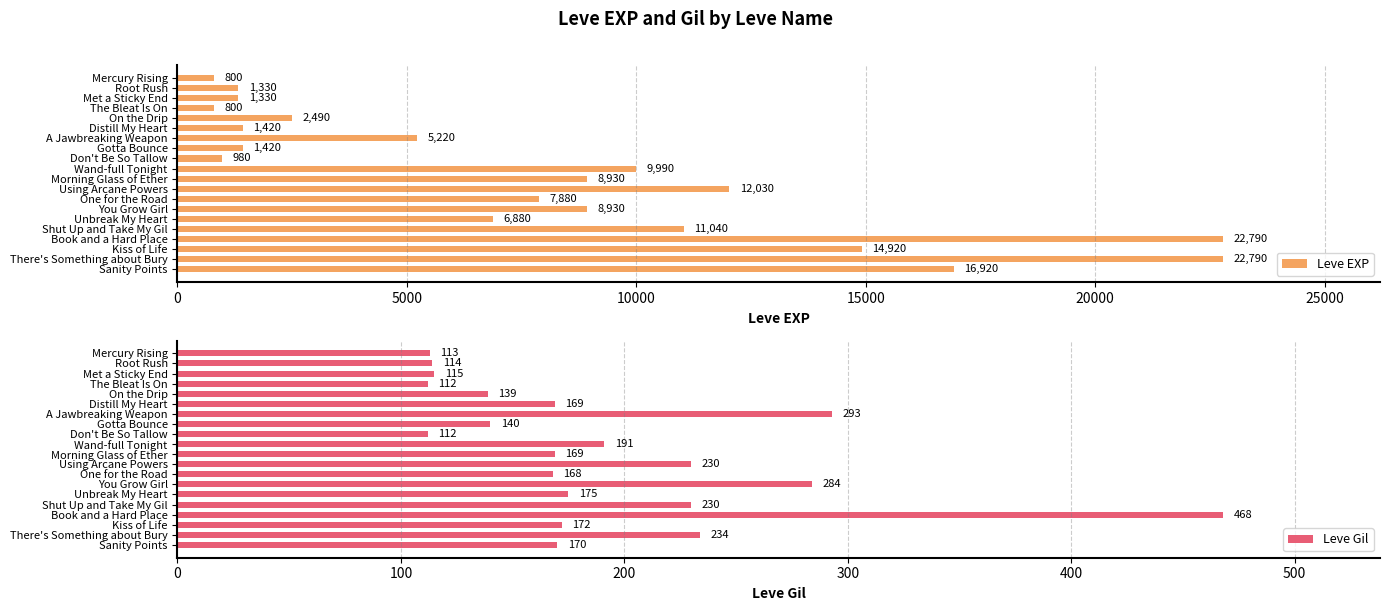

What is the approximate value of Leve EXP at One for the Road, to the nearest 100?

7900